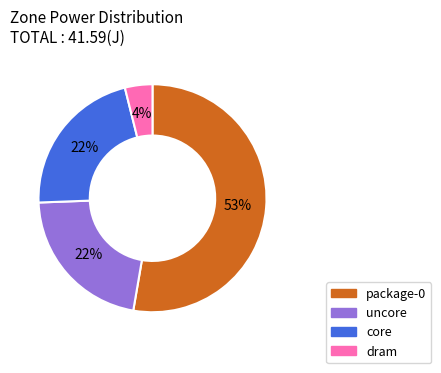

Is dram the majority of the pie?

No